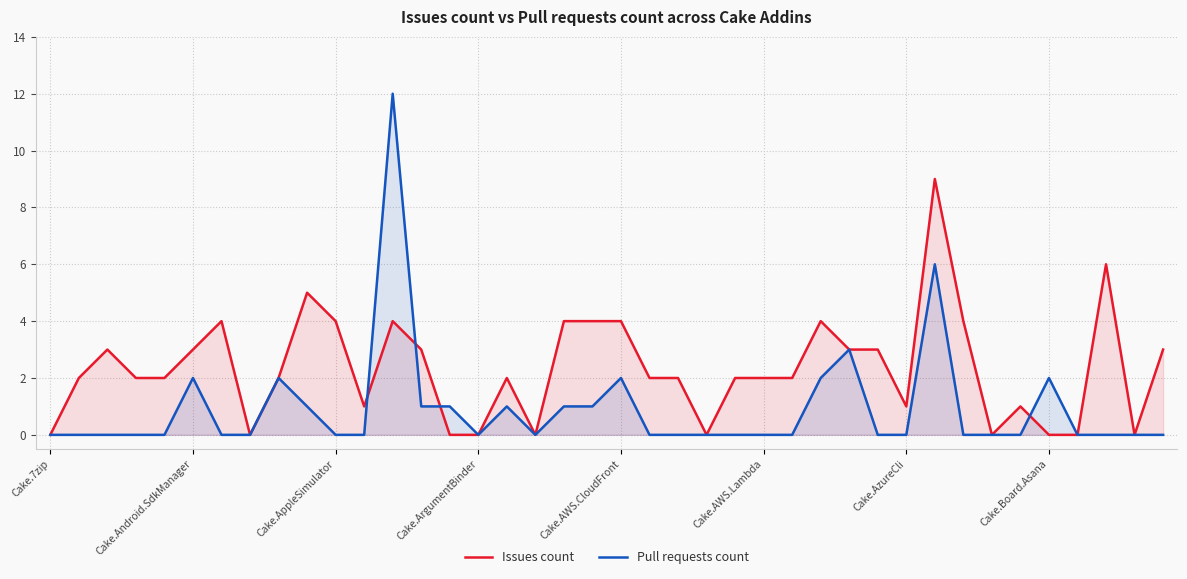

At how many categories does at least one series exceed 9?

1